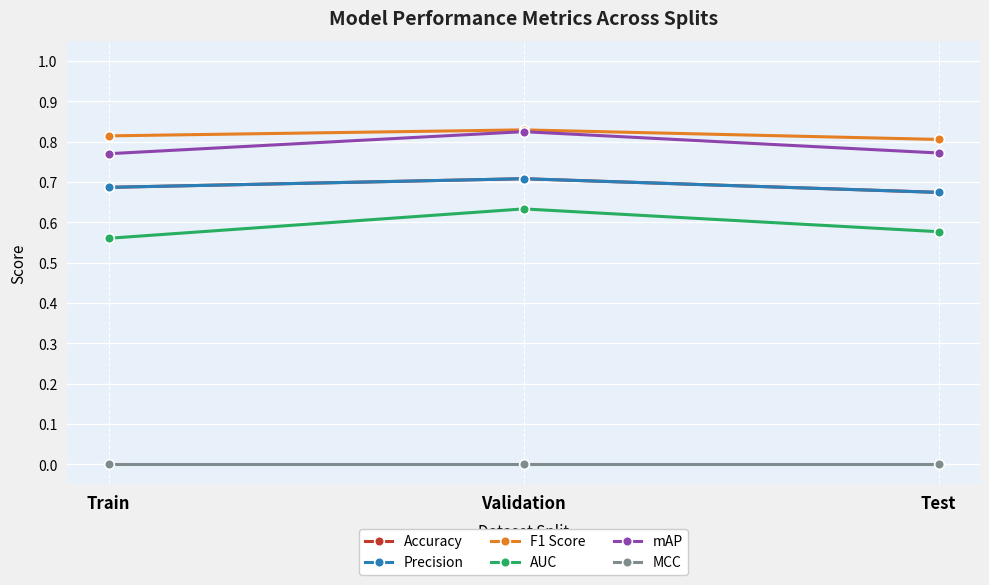

Reading left to right, extract all data points from this chart.

Accuracy: Train=0.7	Validation=0.7	Test=0.7
Precision: Train=0.7	Validation=0.7	Test=0.7
F1 Score: Train=0.8	Validation=0.8	Test=0.8
AUC: Train=0.6	Validation=0.6	Test=0.6
mAP: Train=0.8	Validation=0.8	Test=0.8
MCC: Train=0.0	Validation=0.0	Test=0.0